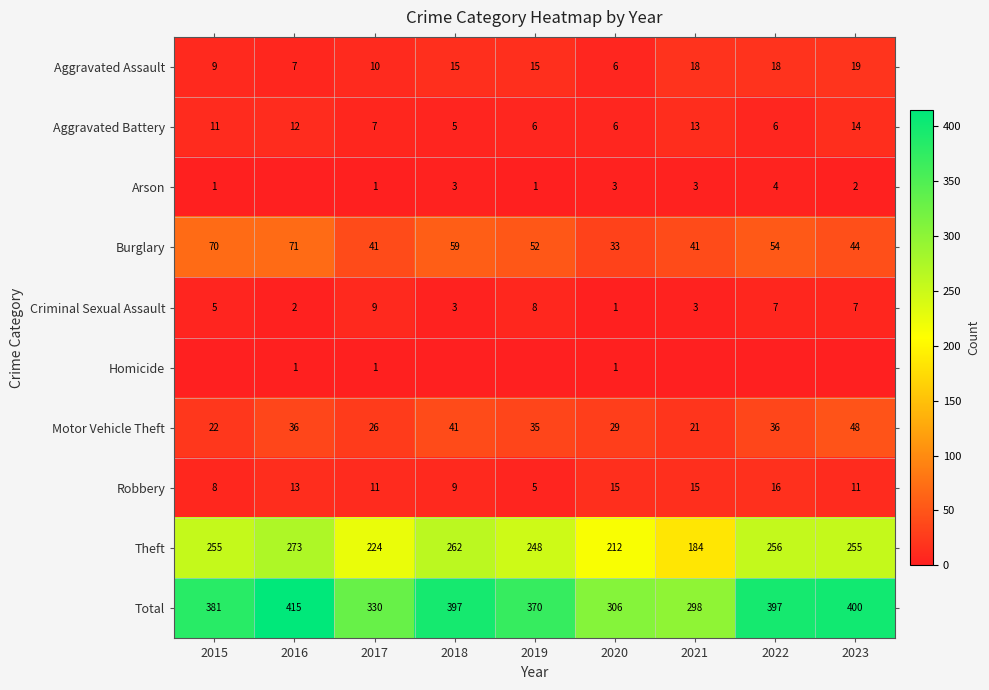

Is the value of Burglary at 2020 greater than the value of Arson at 2022?

Yes